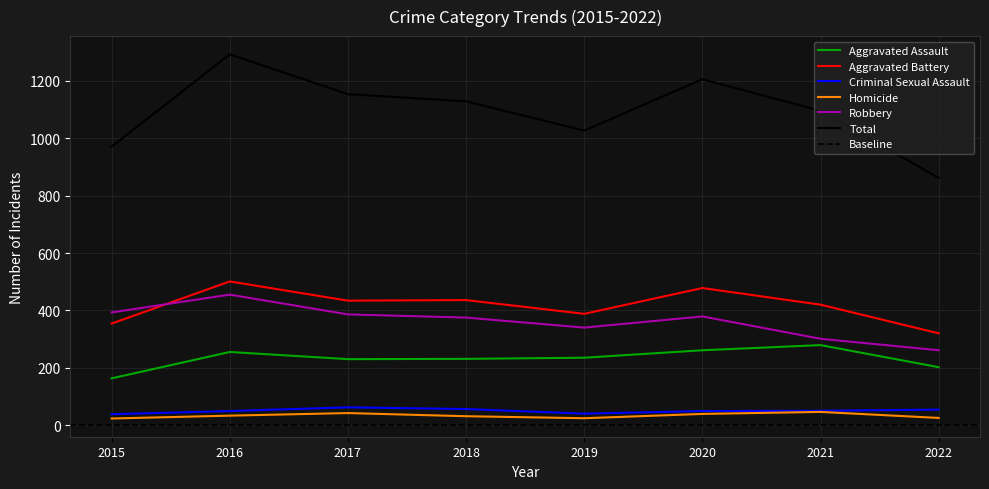

Where is the first local maximum for Robbery?

2016